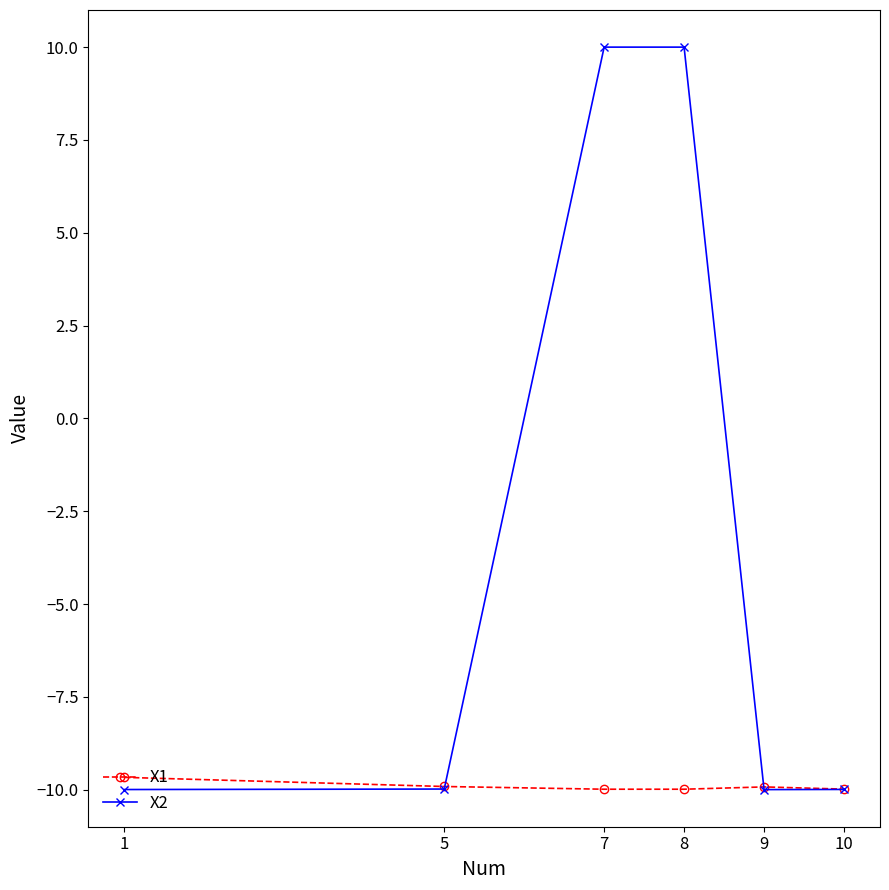

True or false: X2 and X1 cross at least once.

True